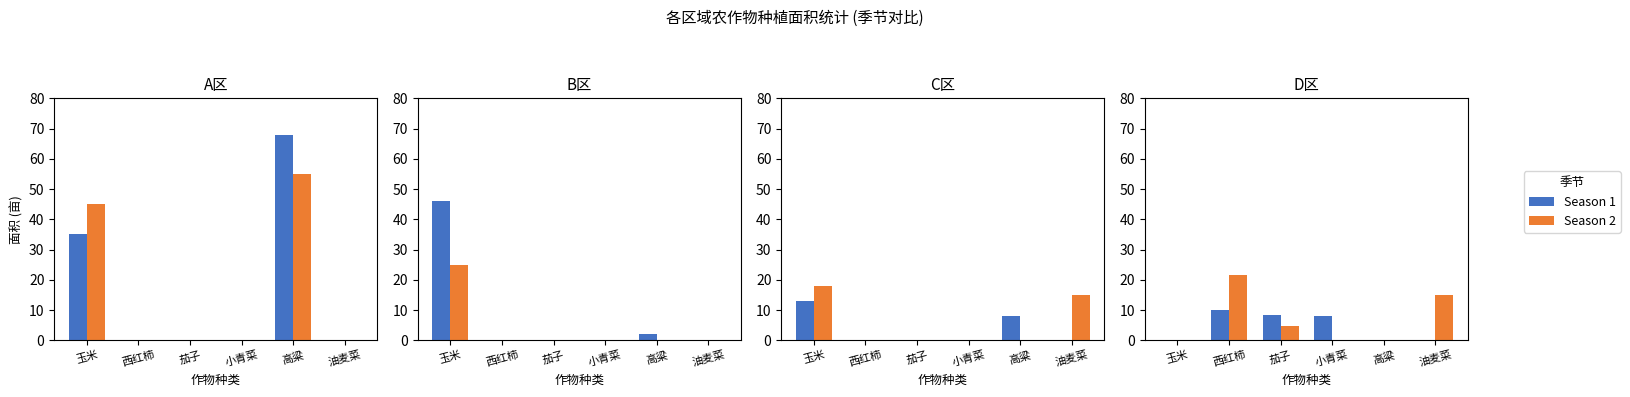

True or false: Season 2 has a value of 0.0 at 小青菜.

True